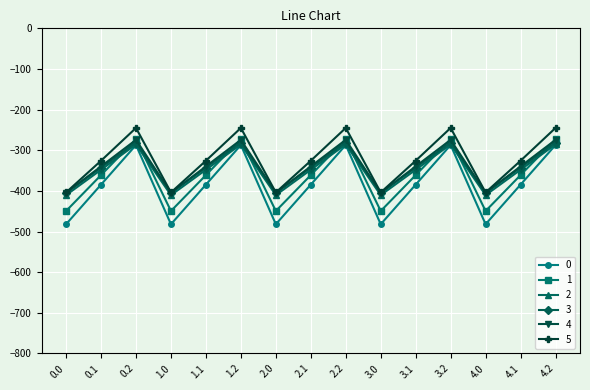

What is the label of the 7th point from the right?

2.2